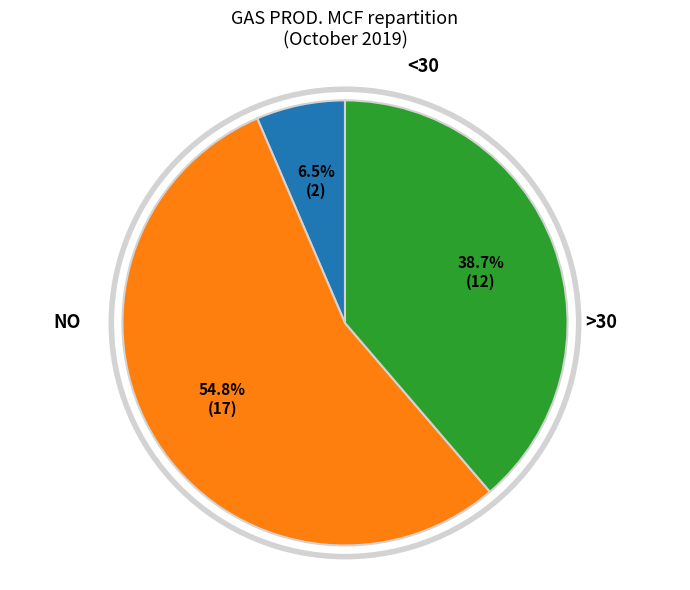

Is there a majority slice in this chart?

Yes